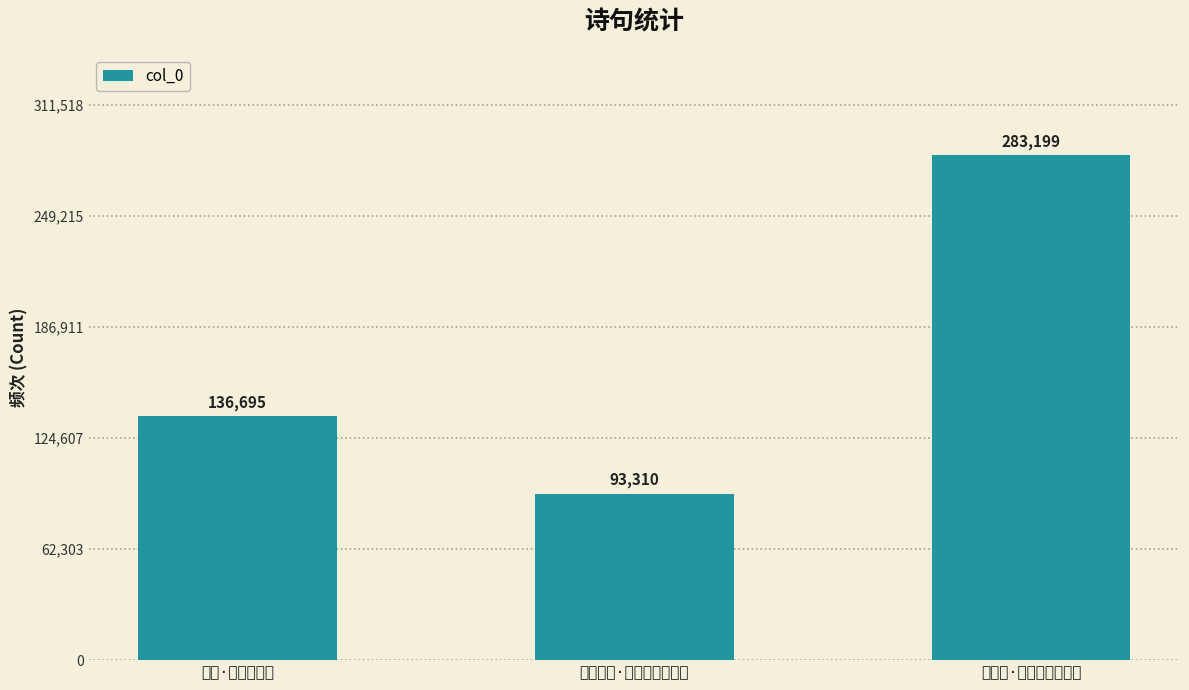

How many values exceed 136695?

1